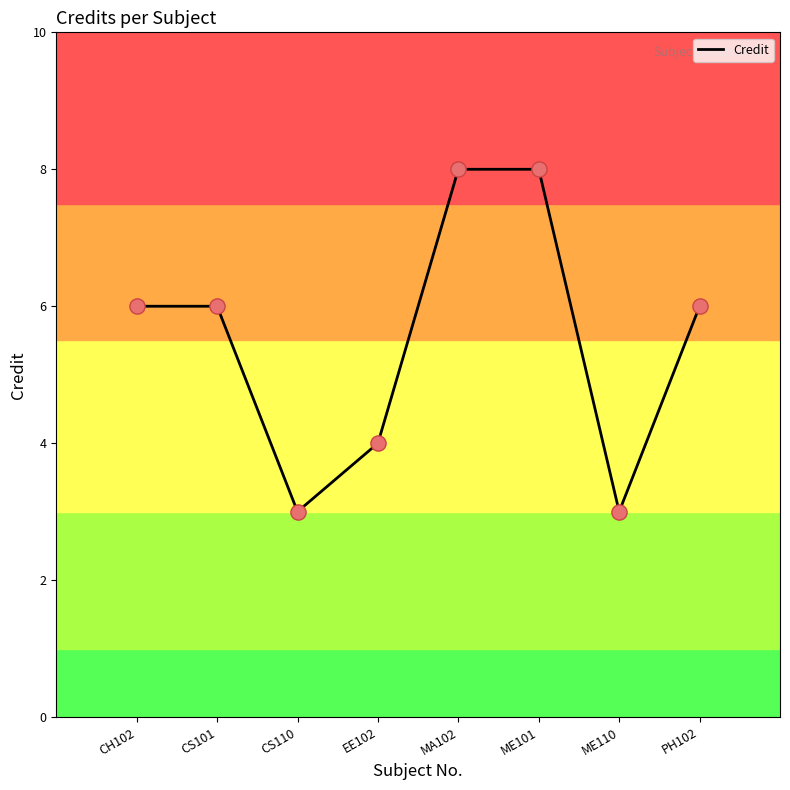

What is the change in value from MA102 to PH102?

-2